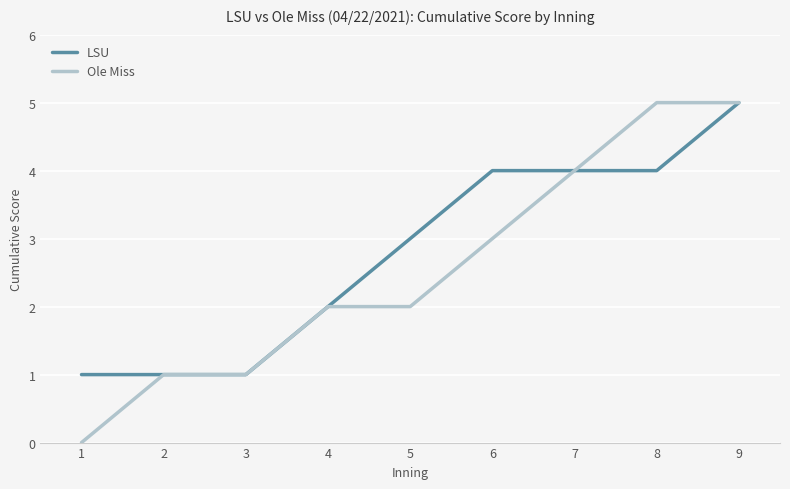

Is the value of LSU at 3 greater than the value of Ole Miss at 5?

No